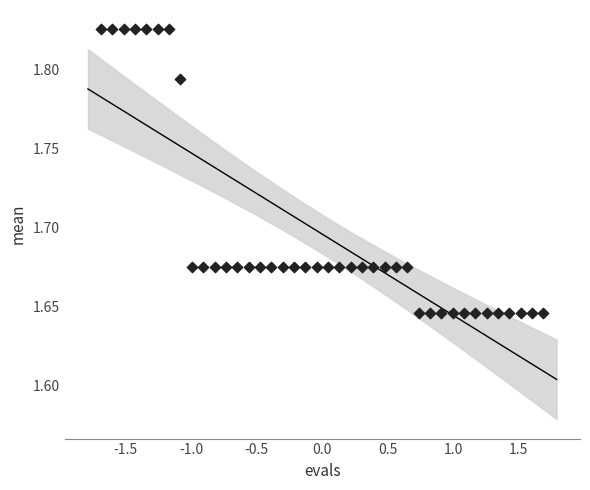

What is the range of X values (max minus min)?

3.4